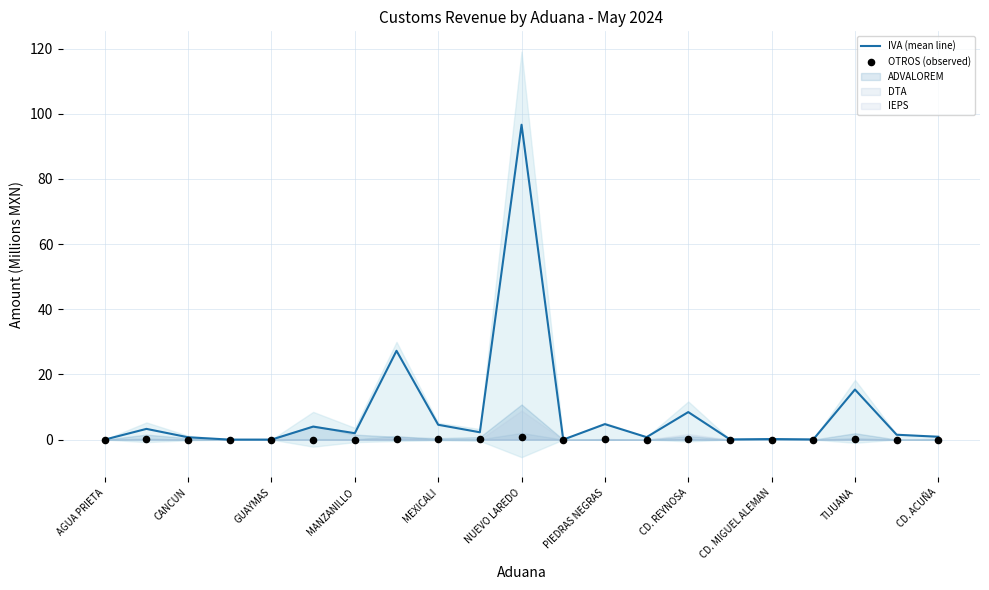

Which series has the largest total across all categories?

IVA (mean line)